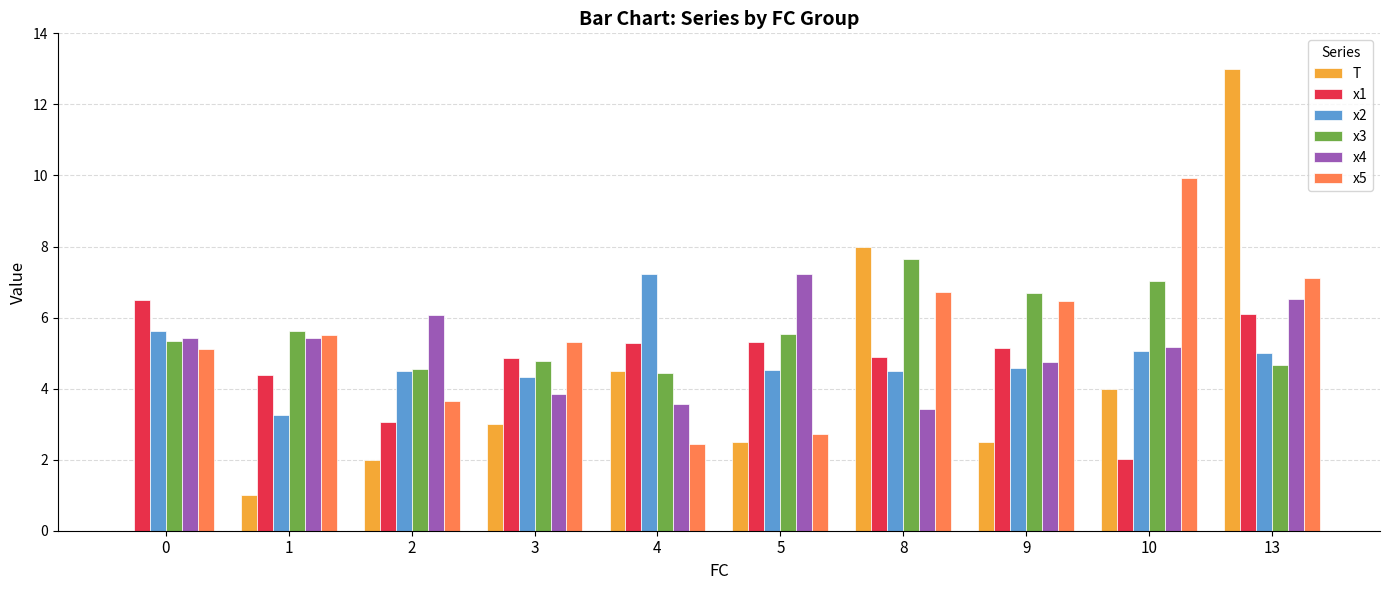

Between 2 and 8, which series saw the biggest shift?

T